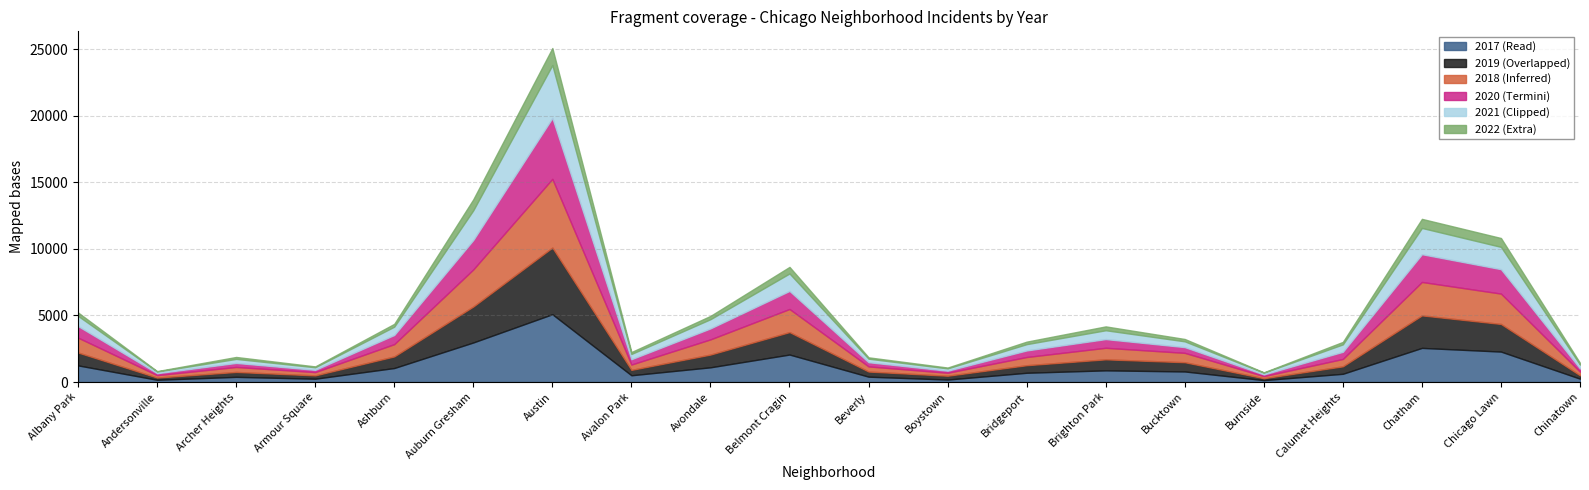

What are all the series names shown in the legend?

2017 (Read), 2019 (Overlapped), 2018 (Inferred), 2020 (Termini), 2021 (Clipped), 2022 (Extra)